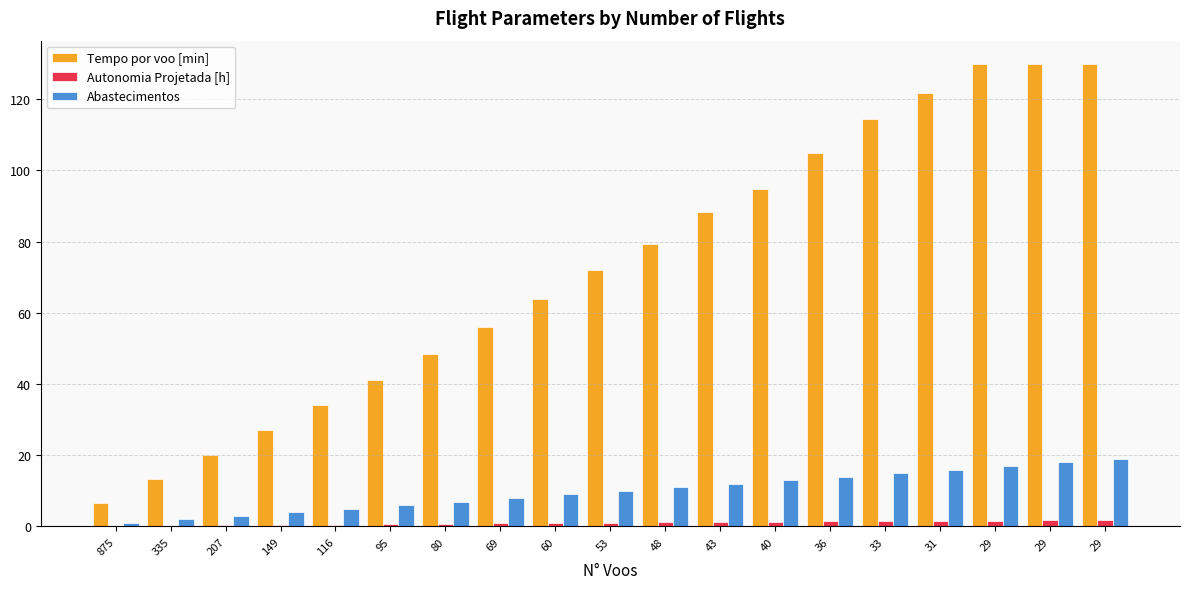

How many groups of bars are there?

19